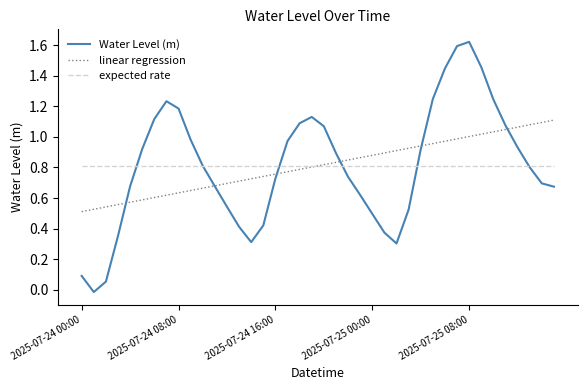

Which series has the largest range (max minus min)?

Water Level (m)